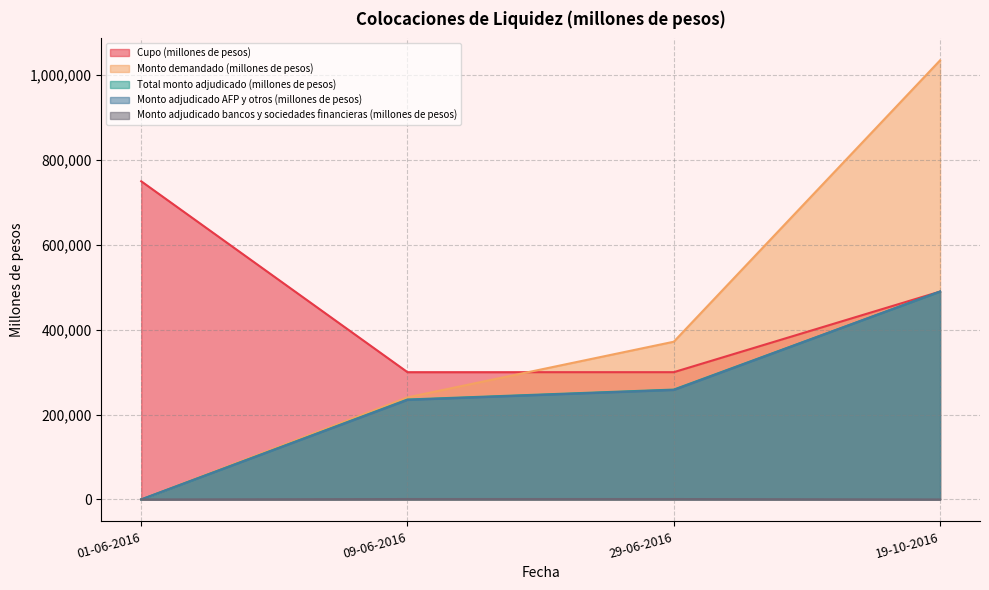

Reading left to right, extract all data points from this chart.

Cupo (millones de pesos): 750000	300000	300000	490000
Monto demandado (millones de pesos): 0	240600	371800	1035000
Total monto adjudicado (millones de pesos): 0	235600	259000	490000
Monto adjudicado AFP y otros (millones de pesos): 0	234600	258000	490000
Monto adjudicado bancos y sociedades financieras (millones de pesos): 0	1000	1000	0